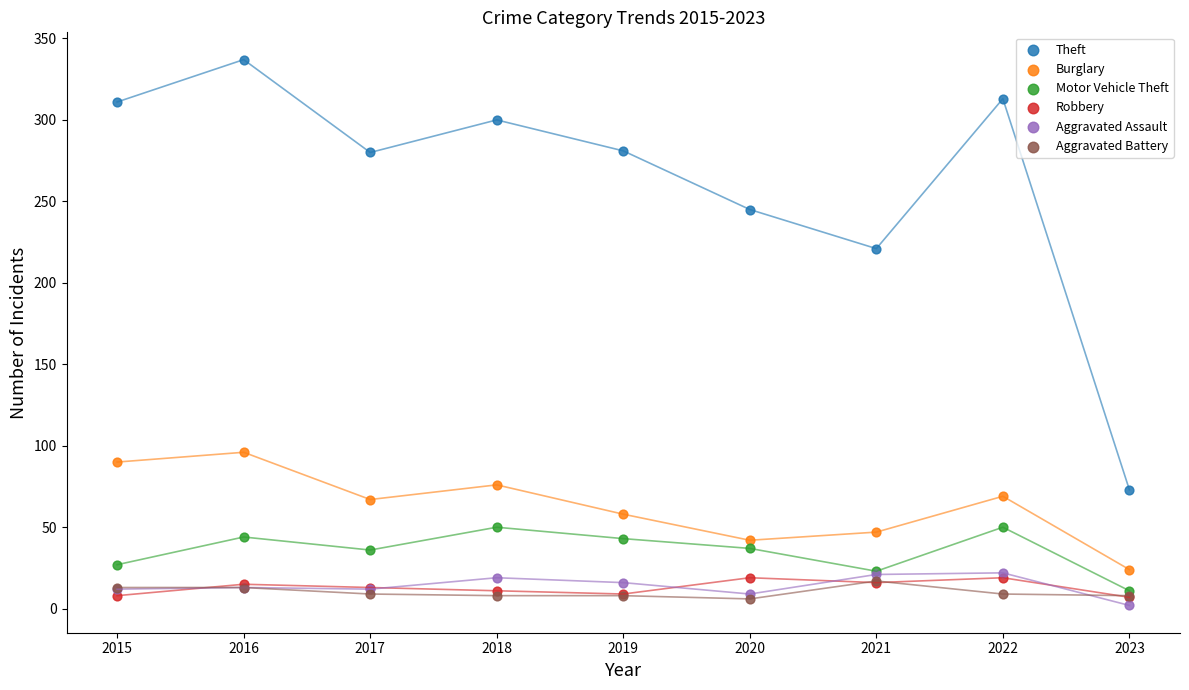

Across all series, what Y value is closest to 169?

221